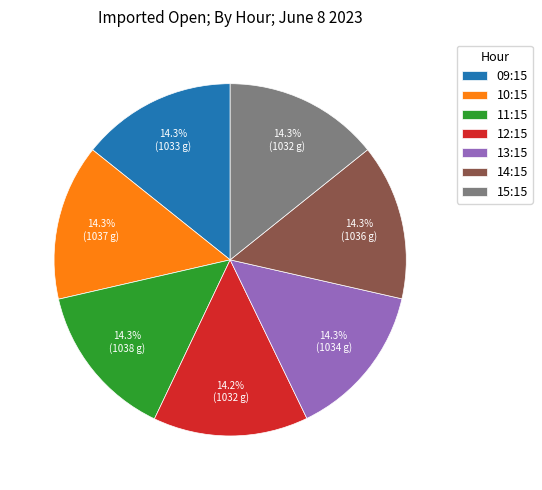

What is the ratio of the value at 14:15 to the value at 12:15?

1.0